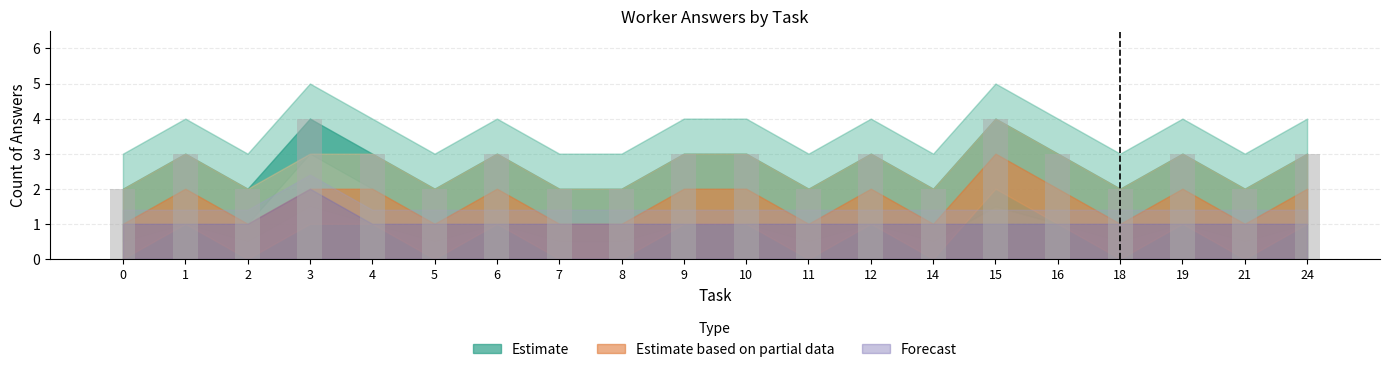

Does the chart contain stacked bars?

No